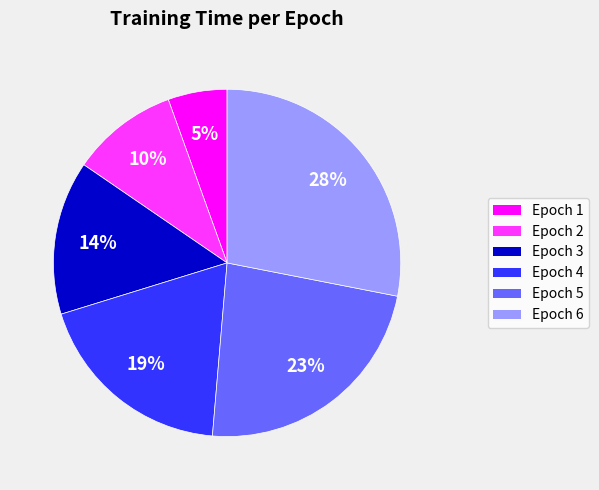

Which slice is the largest?

Epoch 6